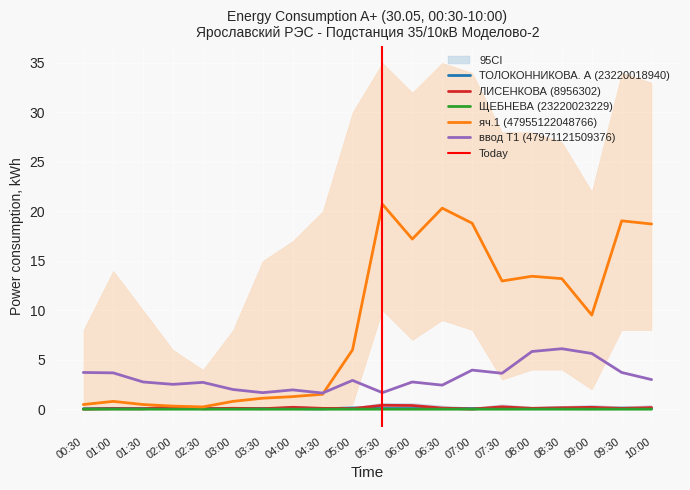

True or false: ЩЕБНЕВА (23220023229) has more than 2 points higher than both neighbors.

True